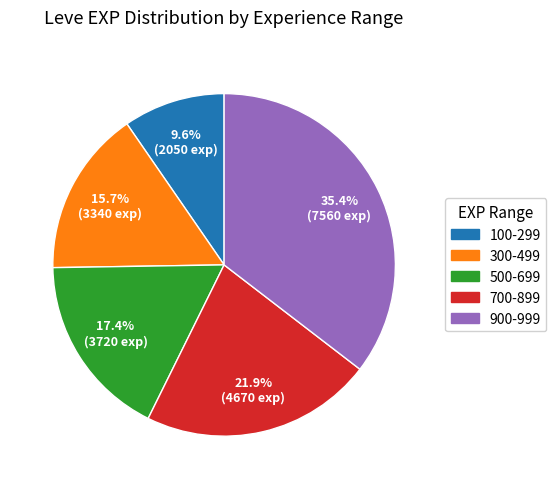

Is there a majority slice in this chart?

No